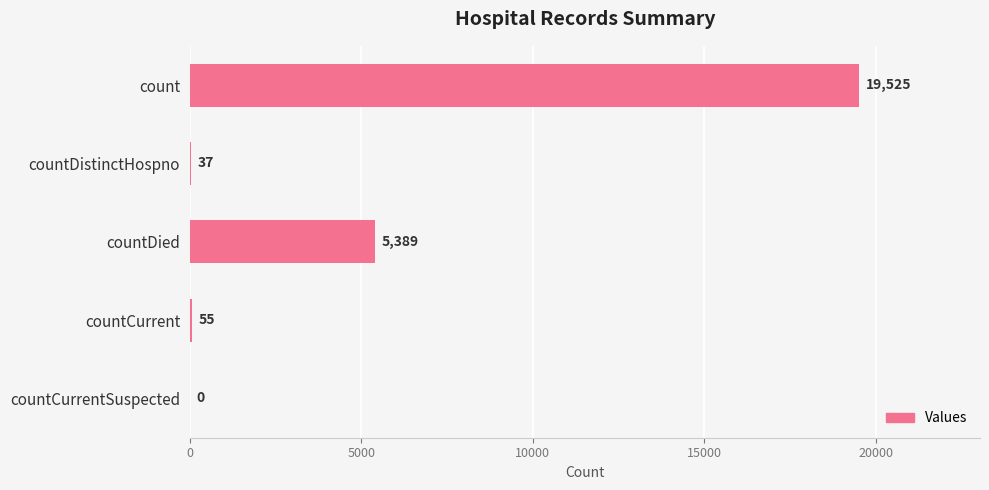

Reading top to bottom, transcribe all the data shown in this chart.

count=19525	countDistinctHospno=37	countDied=5389	countCurrent=55	countCurrentSuspected=0